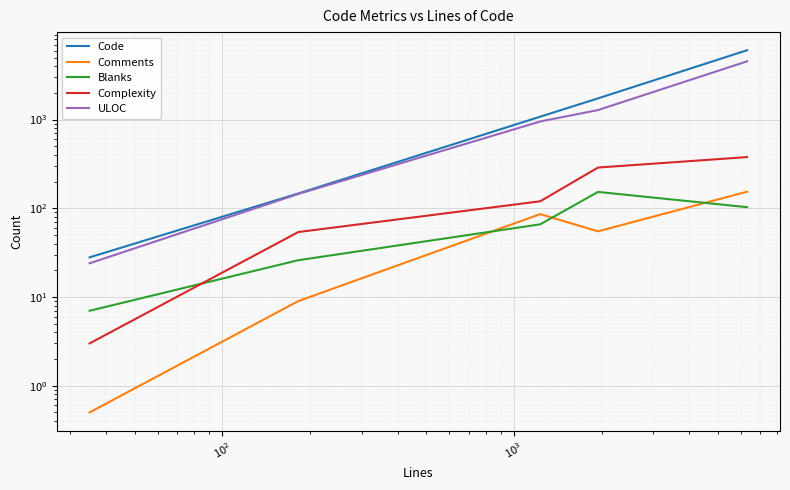

Reading left to right, transcribe all the data shown in this chart.

Code: 28.0	147.0	1079.0	1735.0	6054.0
Comments: 0.5	9.0	86.0	55.0	154.0
Blanks: 7.0	26.0	66.0	153.0	103.0
Complexity: 3.0	54.0	120.0	288.0	378.0
ULOC: 24.0	145.0	952.0	1281.0	4539.0